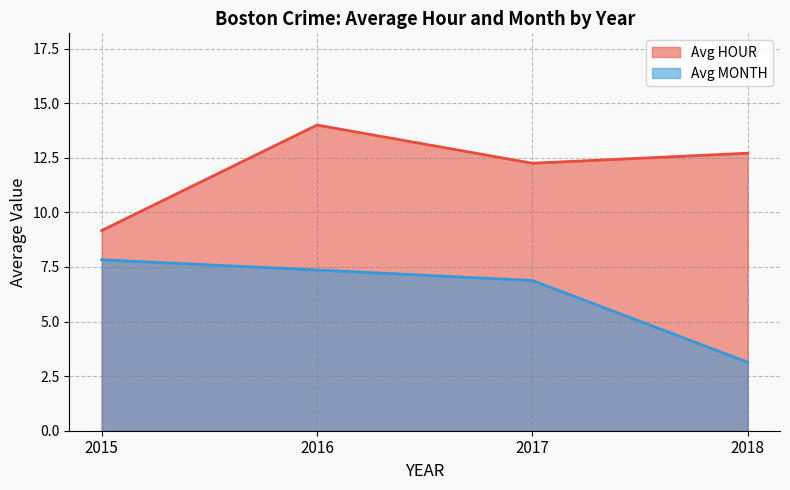

Between 2016 and 2018, which series saw the biggest shift?

Avg MONTH